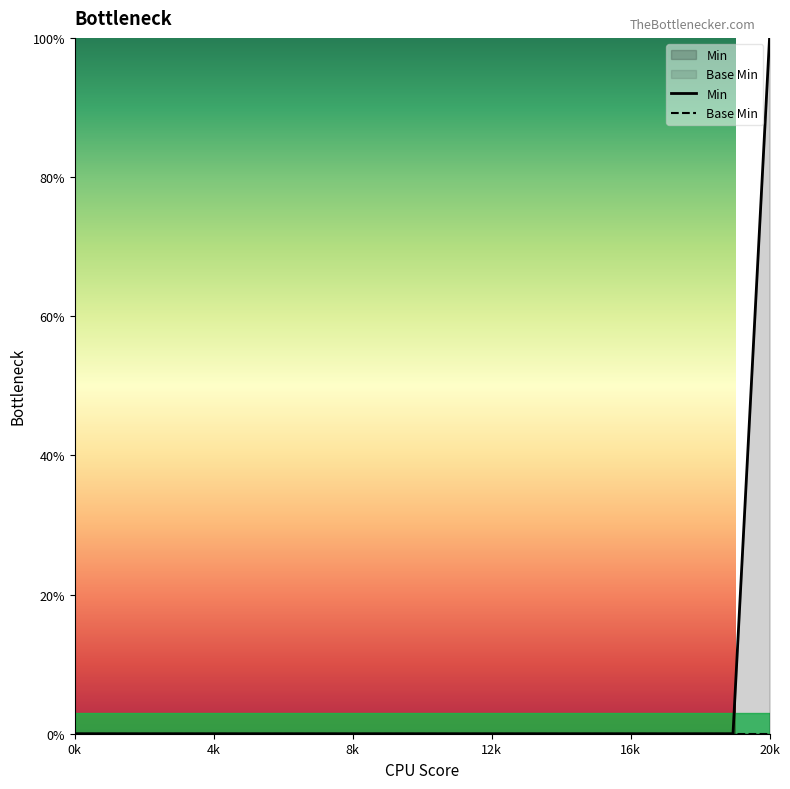

The value of Min at 20k is 0. True or false?

False